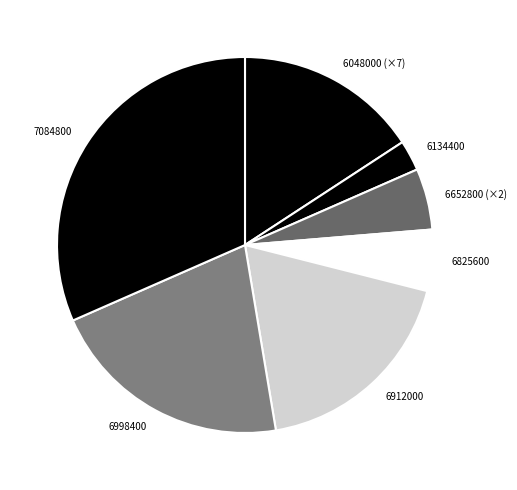

Which category has the smallest portion of the pie?

6134400